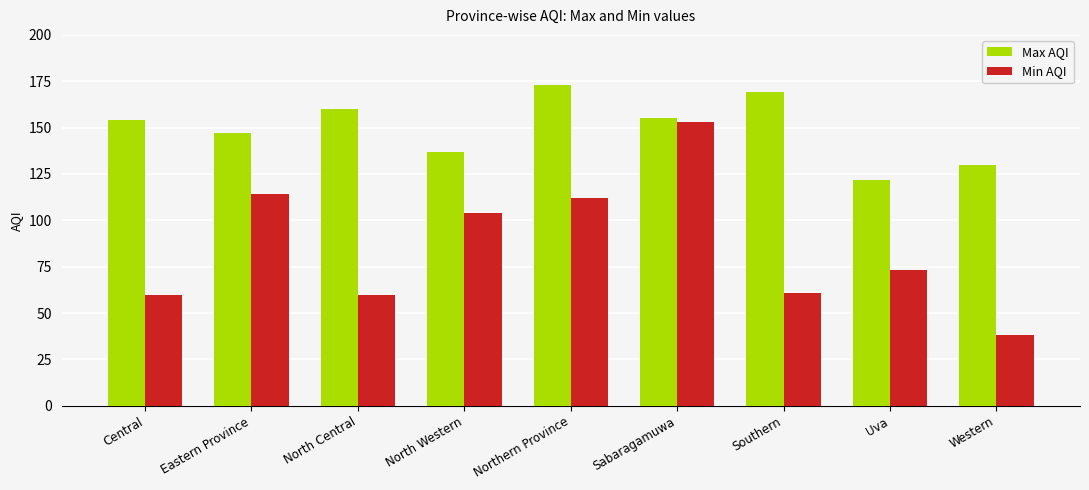

What is the minimum value shown in the chart?

38